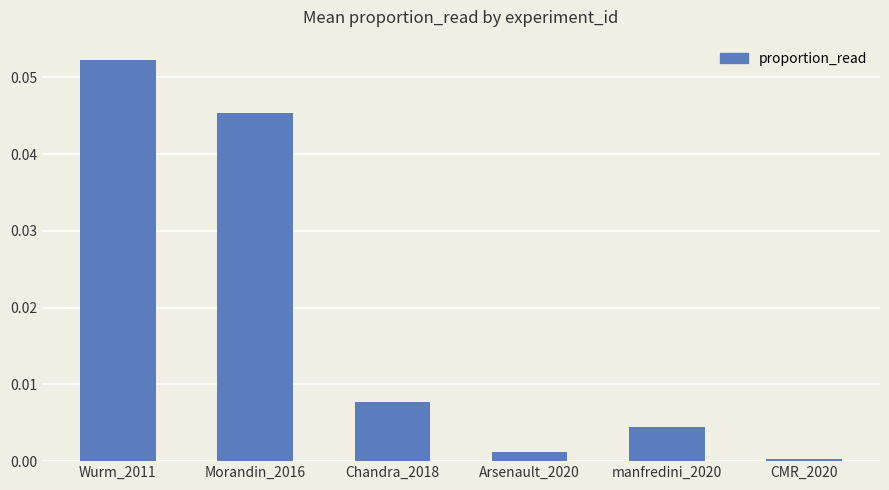

At which label is the value closest to 0?

CMR_2020